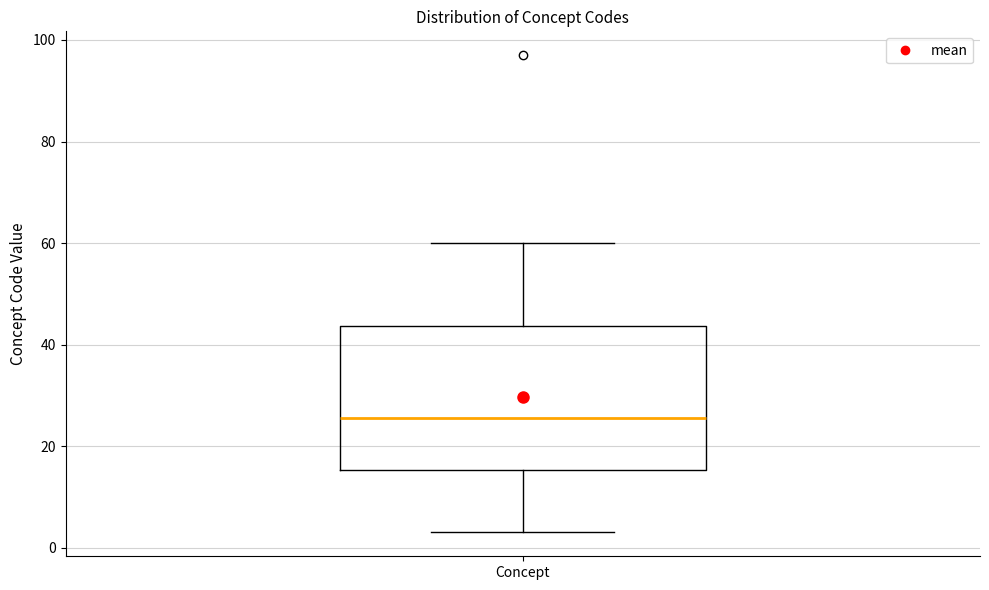

Transcribe this box plot: give where the median line is, the range the box spans, and where the two whiskers end, as read against the y-axis. The values are not printed on the chart, so give them approximately, as read against the axis.

median 26, box 16 to 44, whiskers 4 to 60